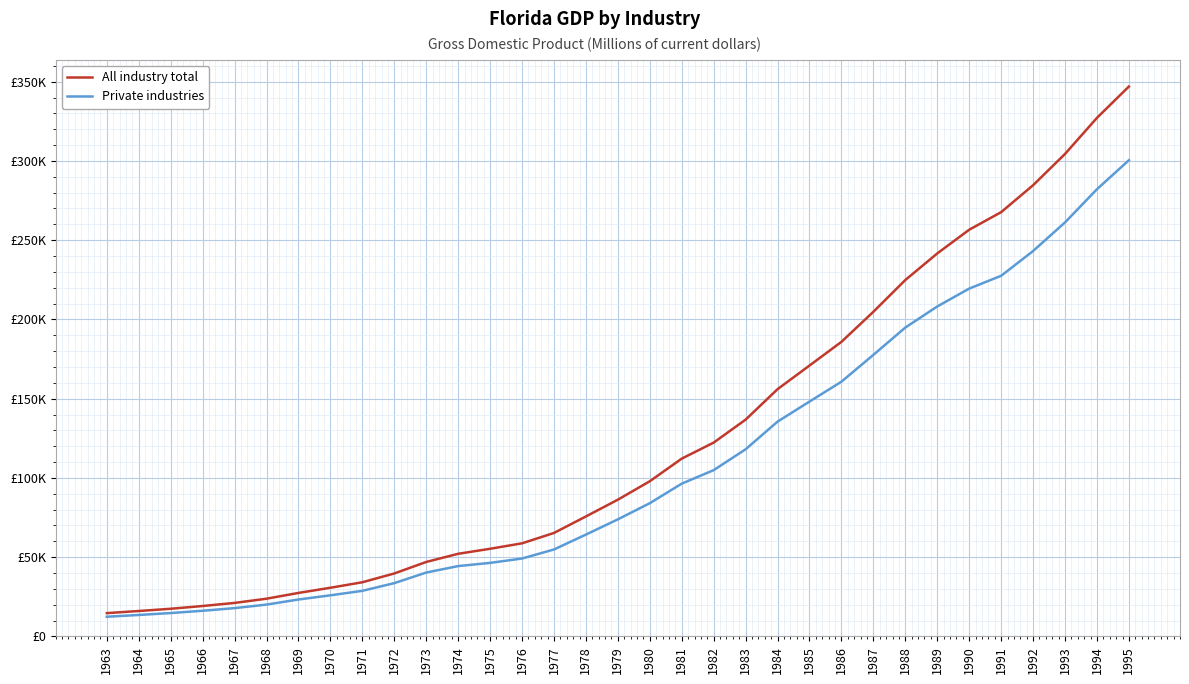

Which series has the largest range (max minus min)?

All industry total